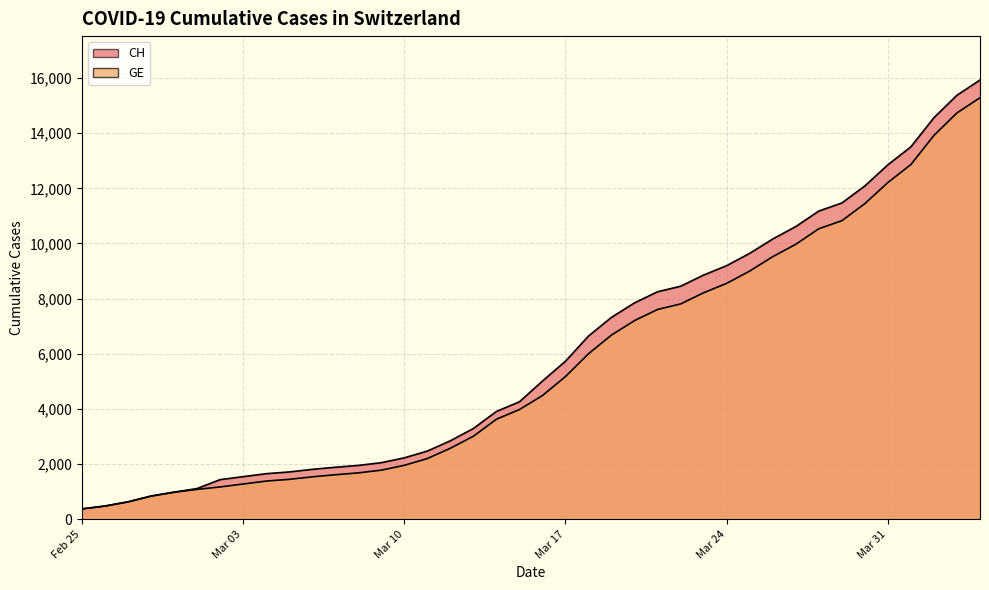

True or false: CH and GE cross at least once.

False